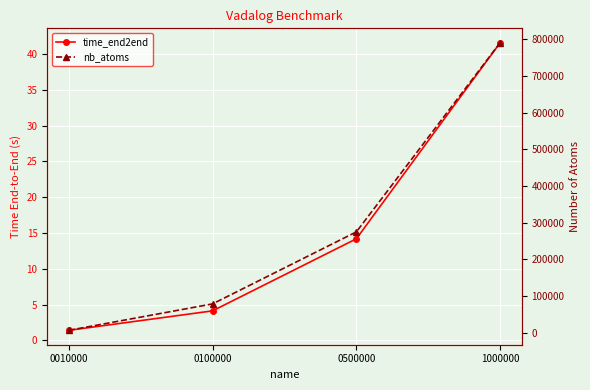

At which category is the sum across all series the highest?

1000000